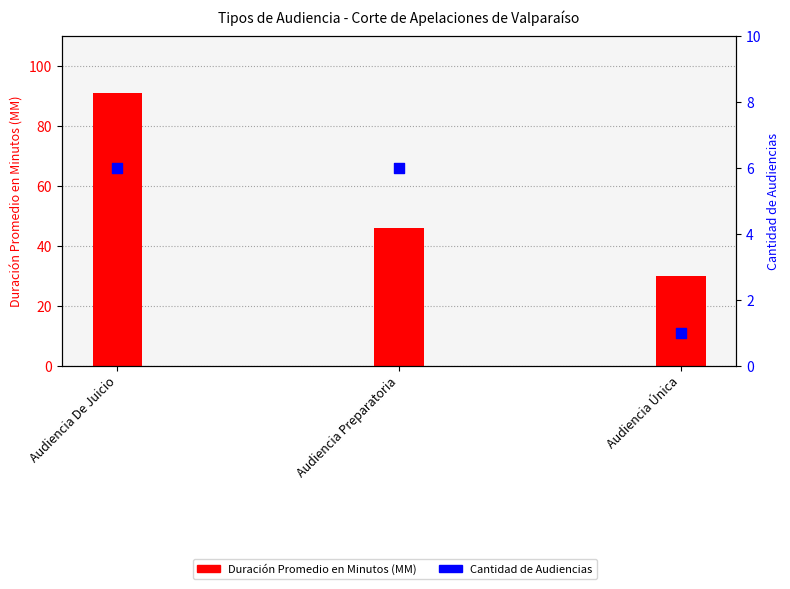

Which series contains the highest Y value?

Duración Promedio en Minutos (MM)